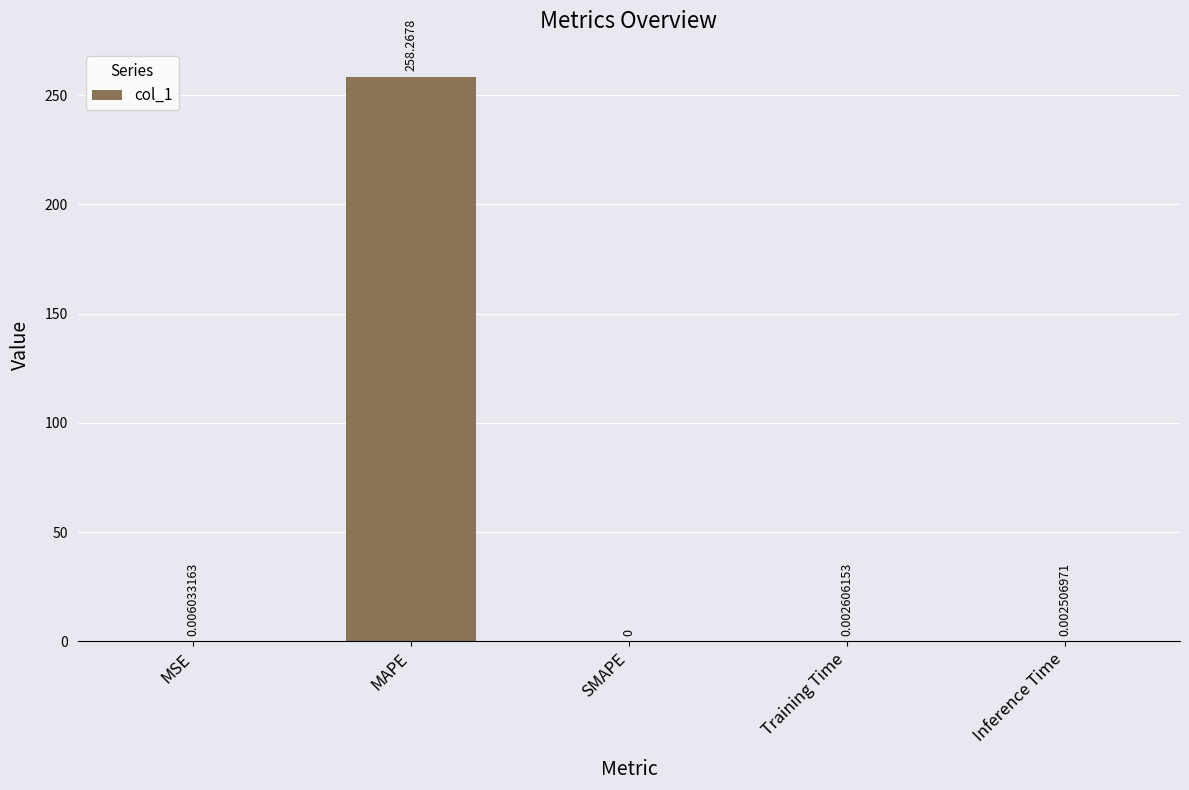

What is the maximum value shown in the chart?

258.3